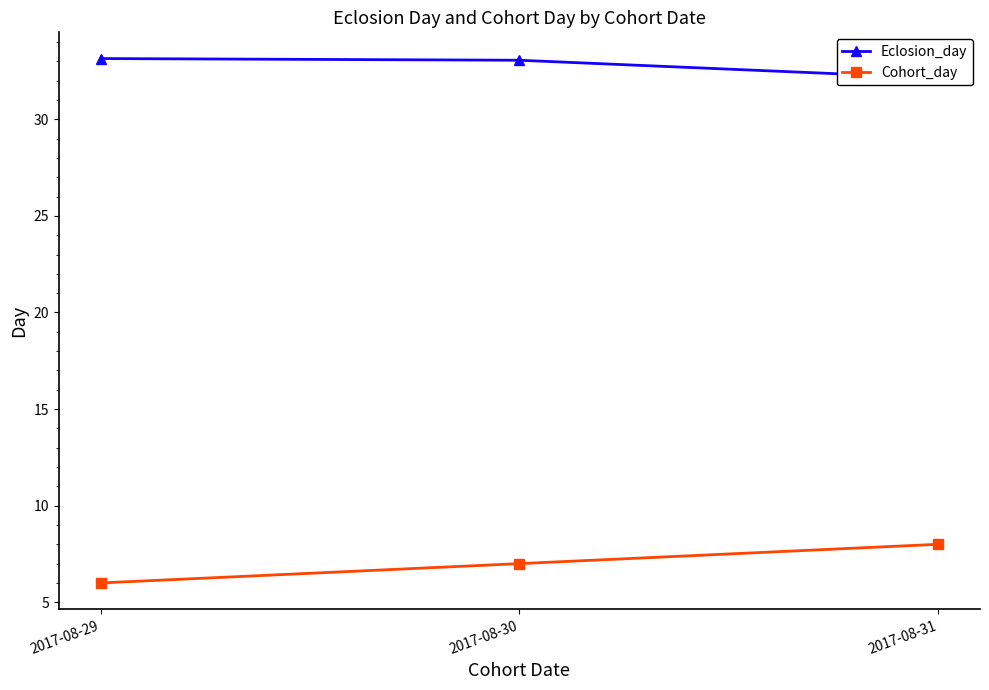

The value of Cohort_day at 2017-08-29 is 6.0. True or false?

True